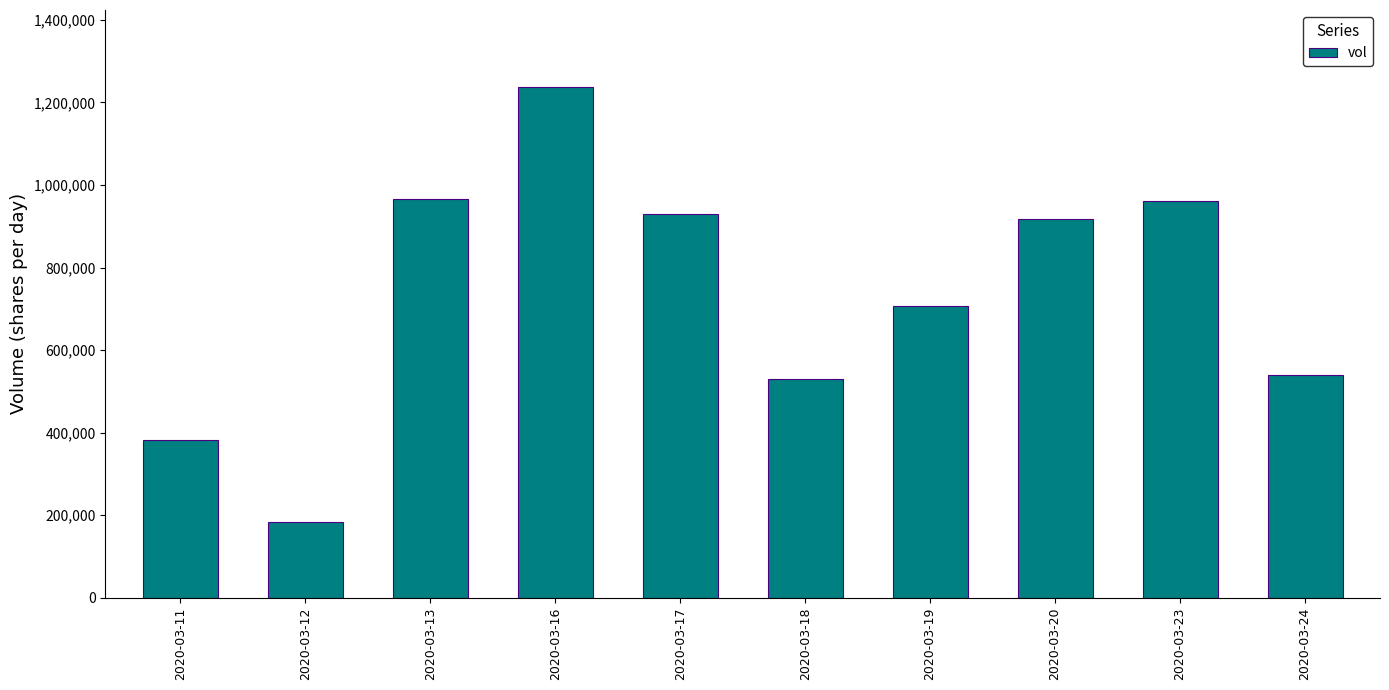

What is the approximate value at 2020-03-12, to the nearest 50?

184200